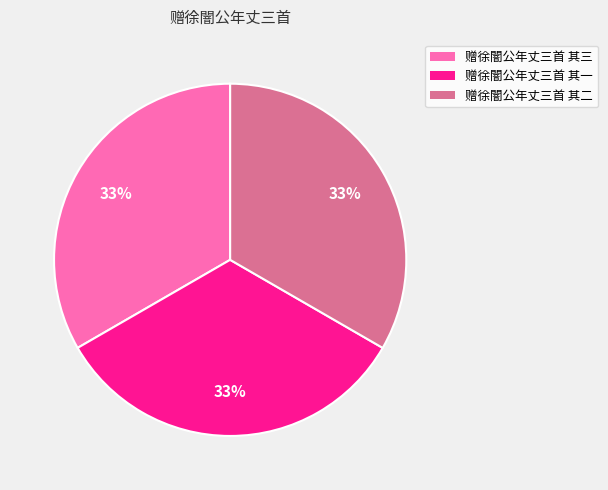

To the nearest percent, what portion does 赠徐闇公年丈三首 其二 represent?

33%